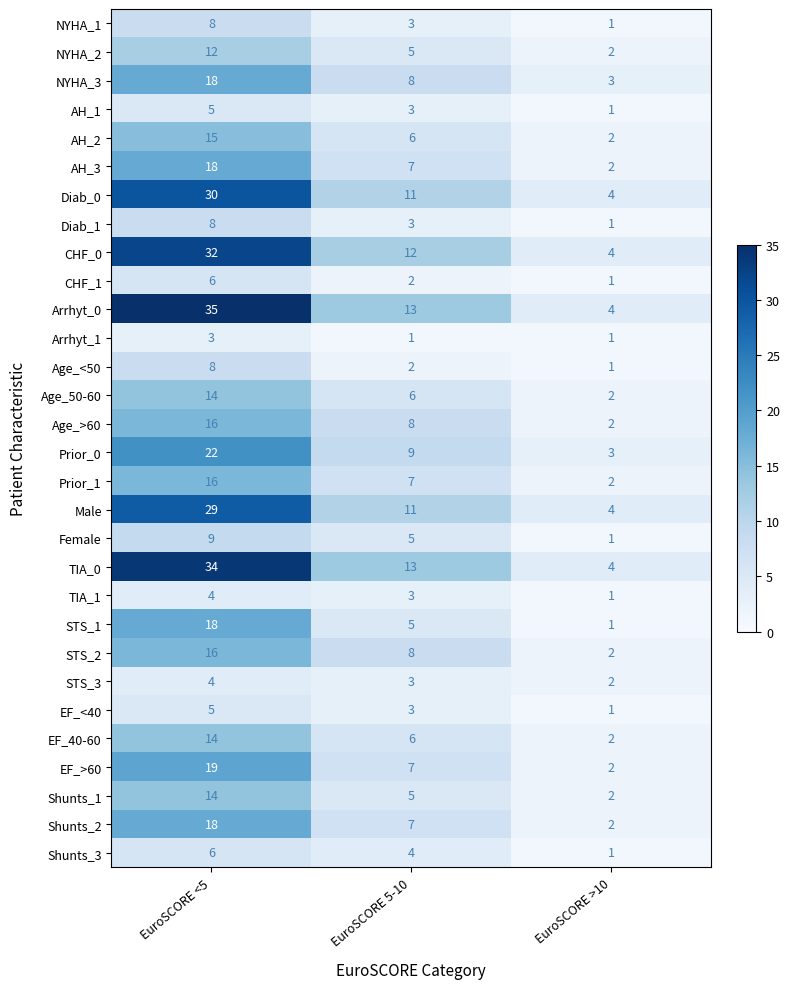

What is the sum of all Prior_1 values?

25